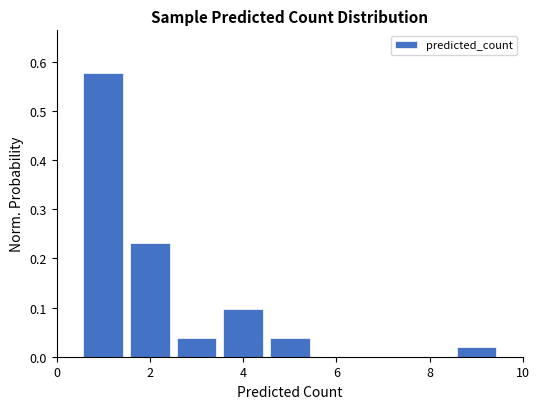

Reading left to right, list every bar in this chart as the range it spans on the x-axis followed by its height. Neither the bar edges nor the heights are printed on the chart, so give them approximately, as read against the axes.

0.5 to 1.5: 0.58
1.5 to 2.5: 0.23
2.5 to 3.5: 0.04
3.5 to 4.5: 0.10
4.5 to 5.5: 0.04
5.5 to 6.5: 0
6.5 to 7.5: 0
7.5 to 8.5: 0
8.5 to 9.5: 0.02